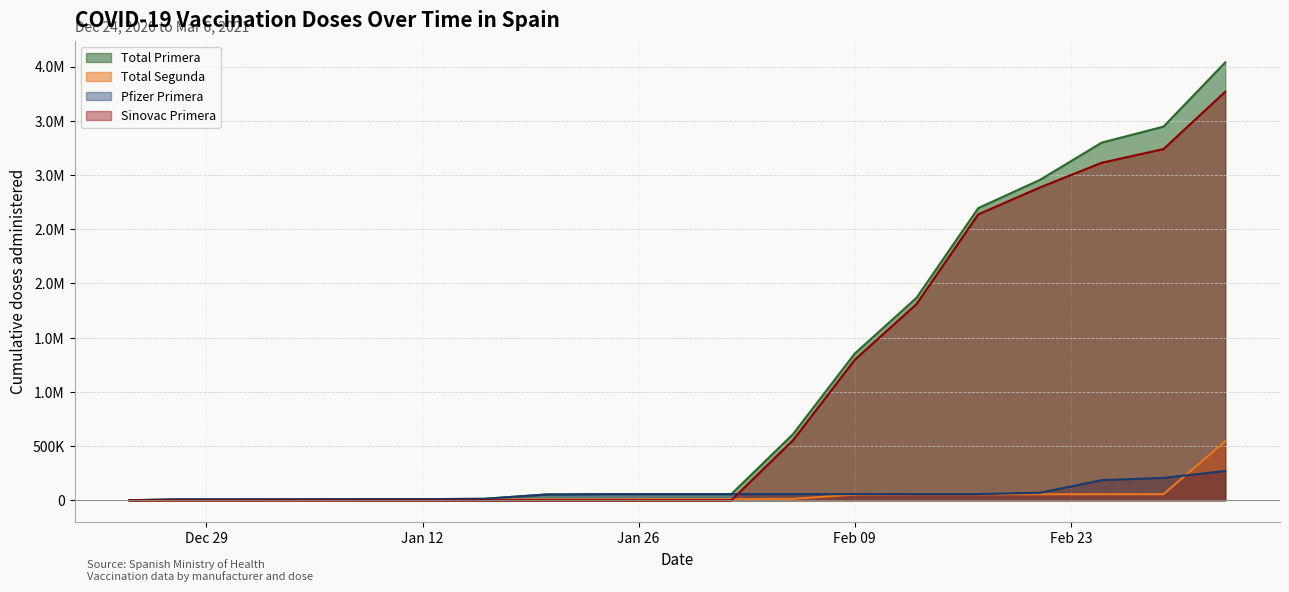

What is the difference between the maximum and second lowest values in the Pfizer Primera series?

261596